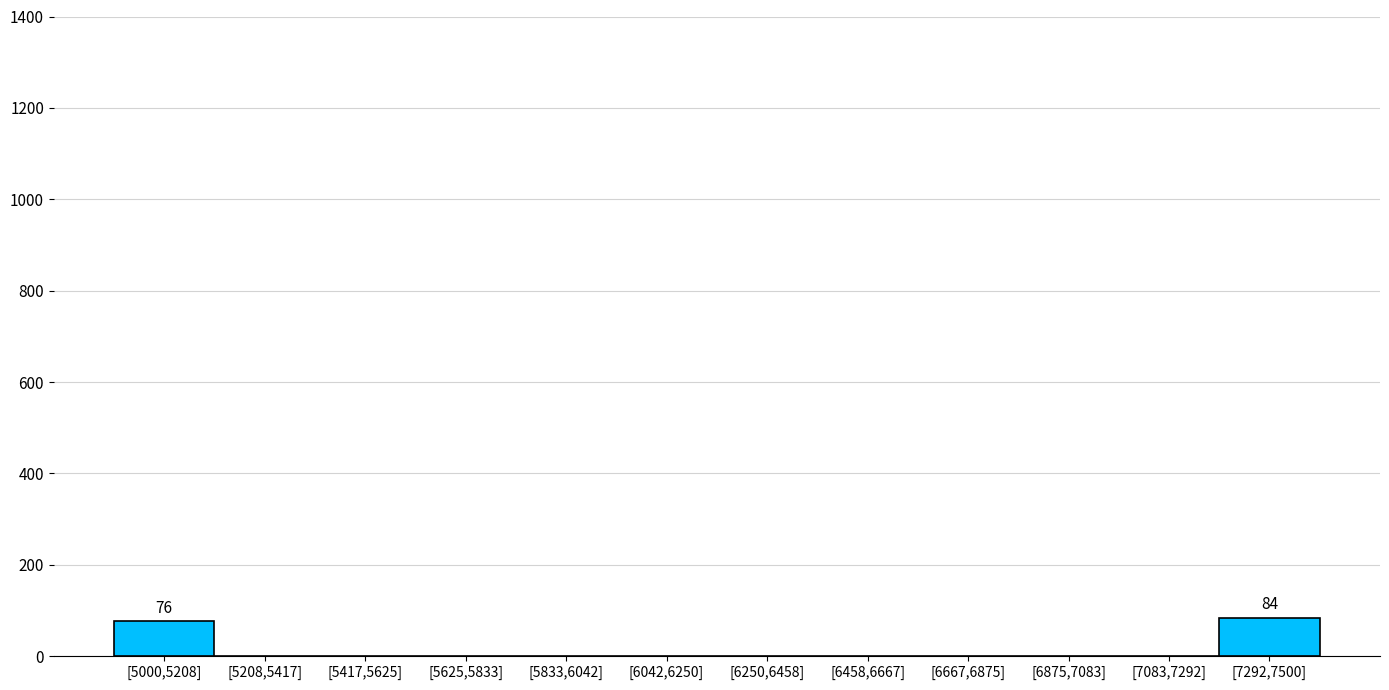

Reading left to right, transcribe all the data shown in this chart.

[5000,5208]=76	[5208,5417]=0	[5417,5625]=0	[5625,5833]=0	[5833,6042]=0	[6042,6250]=0	[6250,6458]=0	[6458,6667]=0	[6667,6875]=0	[6875,7083]=0	[7083,7292]=0	[7292,7500]=84